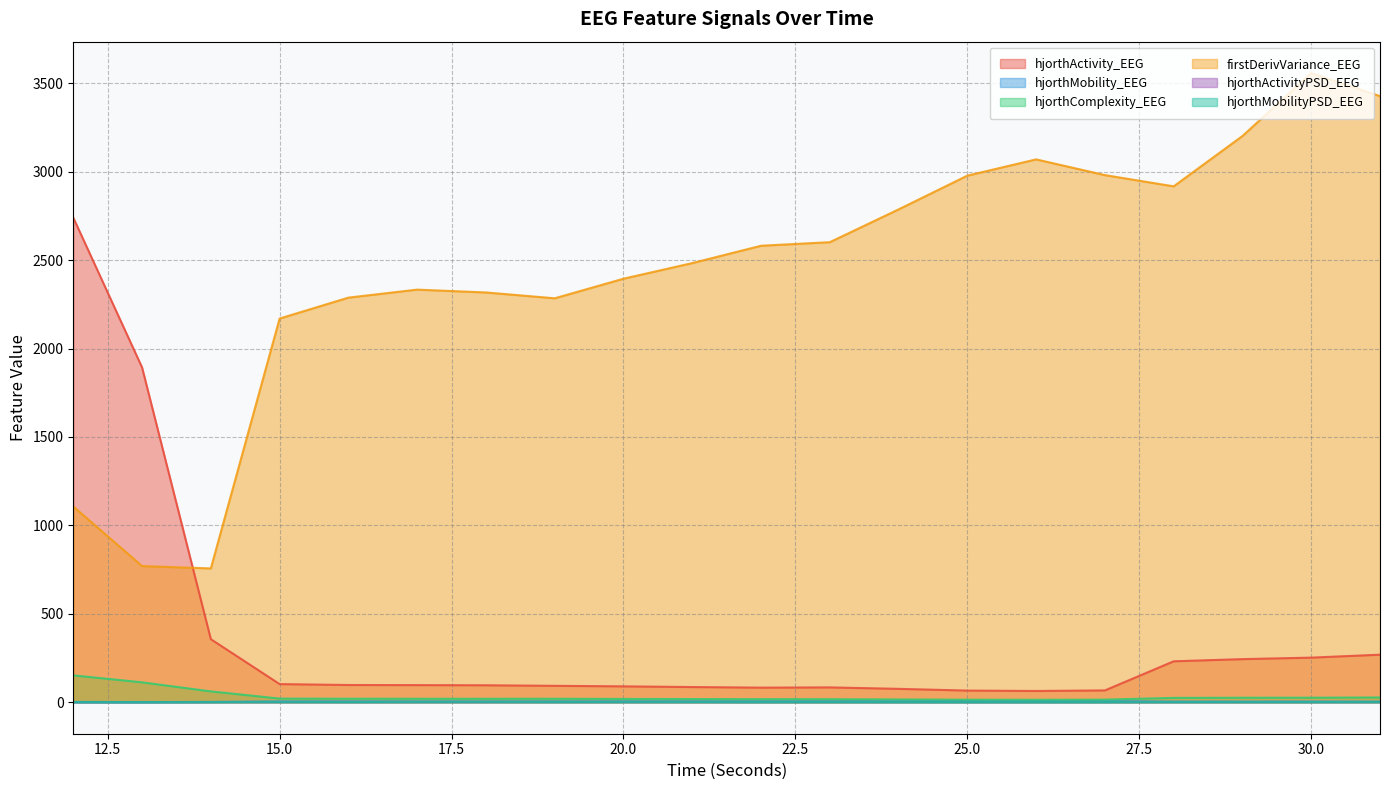

How many interior local peaks does the hjorthComplexity_EEG series have?

1